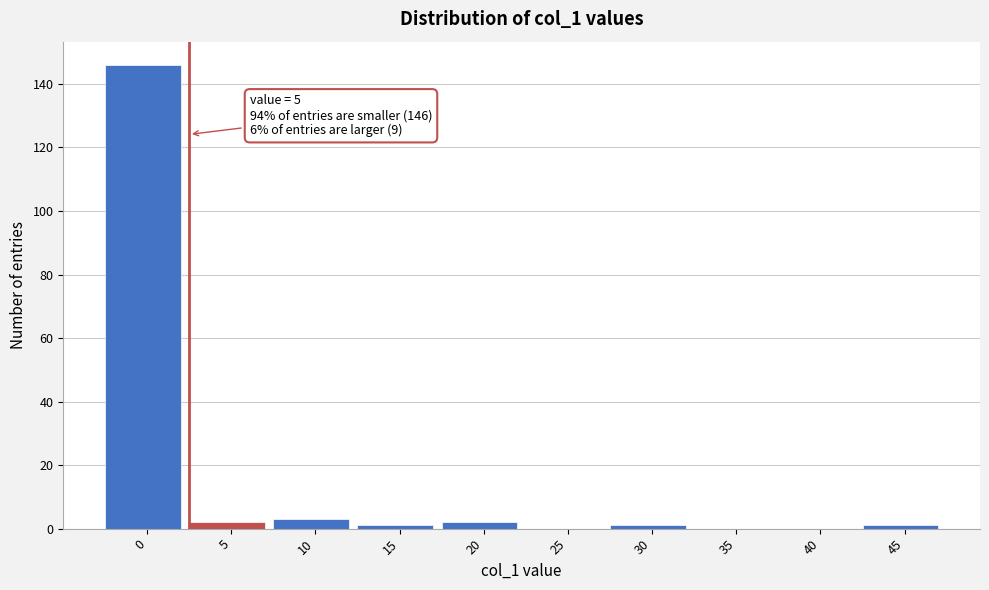

Reading left to right, list all the values displayed in this chart.

0=146	5=2	10=3	15=1	20=2	25=0	30=1	35=0	40=0	45=1